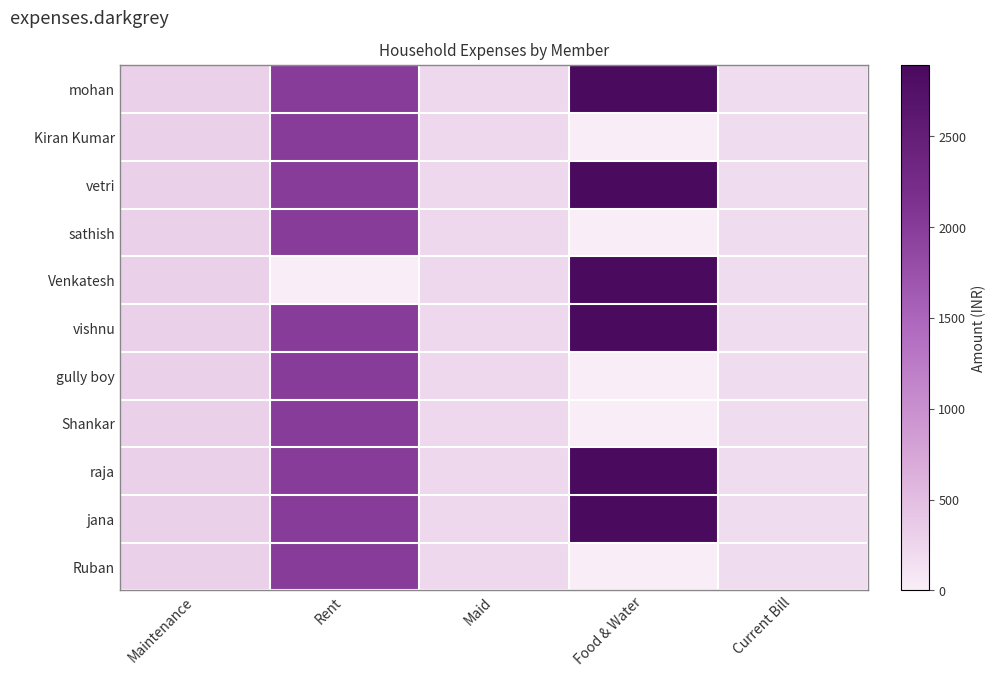

Reading left to right, transcribe all the data shown in this chart.

mohan: Maintenance=309.1	Rent=2000.0	Maid=236.4	Food & Water=2889.2	Current Bill=184.6
Kiran Kumar: Maintenance=309.1	Rent=2000.0	Maid=236.4	Food & Water=0.0	Current Bill=184.6
vetri: Maintenance=309.1	Rent=2000.0	Maid=236.4	Food & Water=2889.0	Current Bill=184.6
sathish: Maintenance=309.1	Rent=2000.0	Maid=236.4	Food & Water=0.0	Current Bill=184.6
Venkatesh: Maintenance=309.1	Rent=0.0	Maid=236.4	Food & Water=2889.2	Current Bill=184.6
vishnu: Maintenance=309.1	Rent=2000.0	Maid=236.4	Food & Water=2889.2	Current Bill=184.6
gully boy: Maintenance=309.1	Rent=2000.0	Maid=236.4	Food & Water=0.0	Current Bill=184.6
Shankar: Maintenance=309.1	Rent=2000.0	Maid=236.4	Food & Water=0.0	Current Bill=184.6
raja: Maintenance=309.1	Rent=2000.0	Maid=236.4	Food & Water=2889.0	Current Bill=184.6
jana: Maintenance=309.1	Rent=2000.0	Maid=236.4	Food & Water=2889.2	Current Bill=184.6
Ruban: Maintenance=309.1	Rent=2000.0	Maid=236.4	Food & Water=0.0	Current Bill=184.6